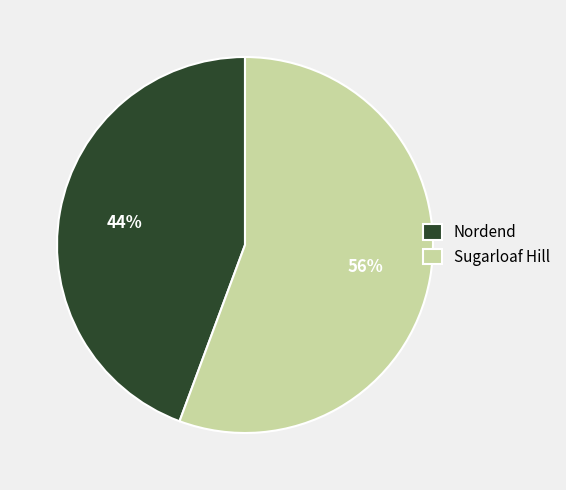

Rank the categories by value from lowest to highest.

Nordend, Sugarloaf Hill